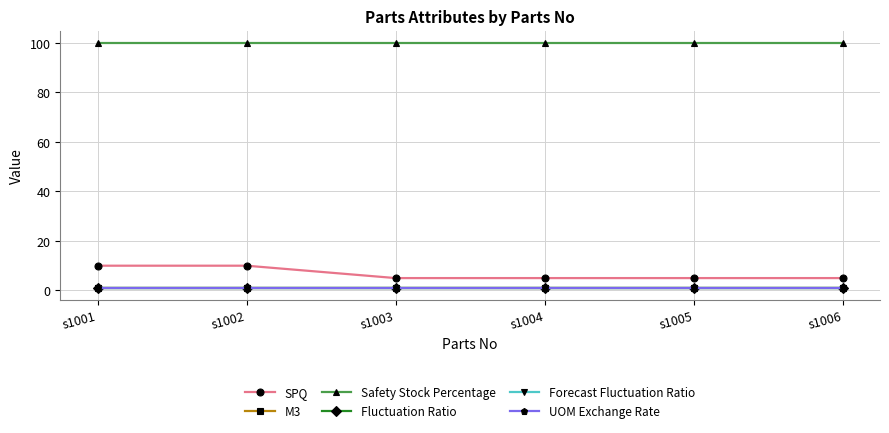

Which series has the widest spread of values?

SPQ